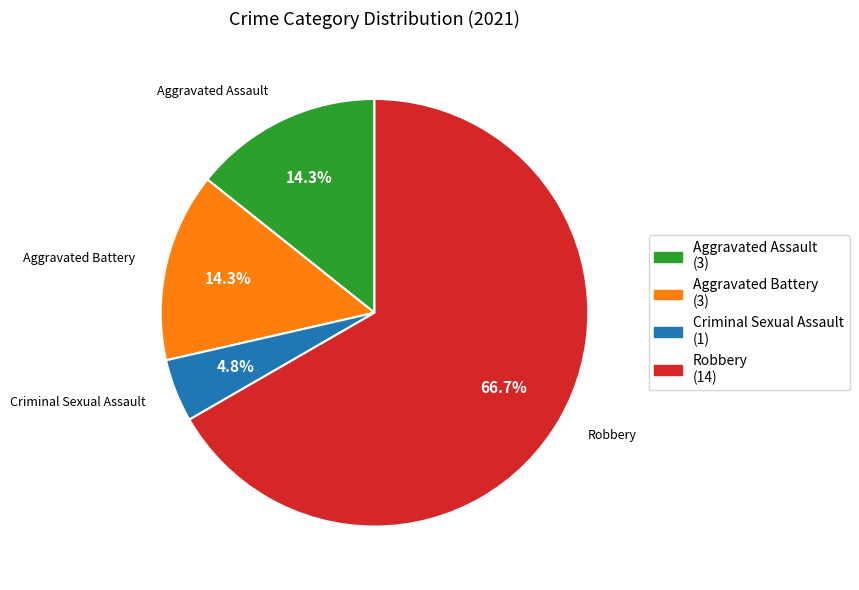

Is there any slice that represents more than half of the pie?

Yes